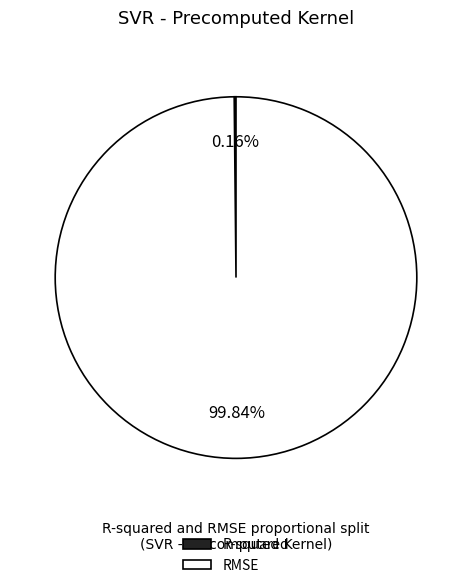

Which category has the biggest portion of the pie?

RMSE